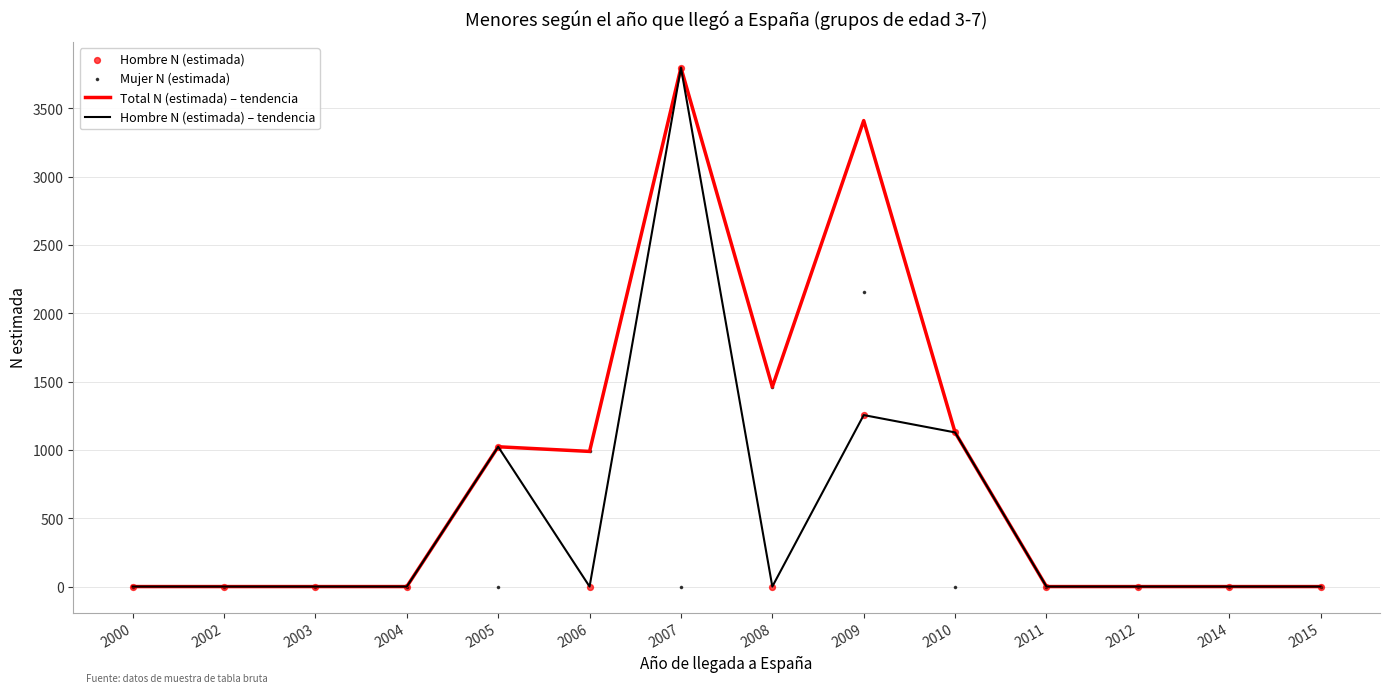

At which category is the sum across all series the highest?

2007